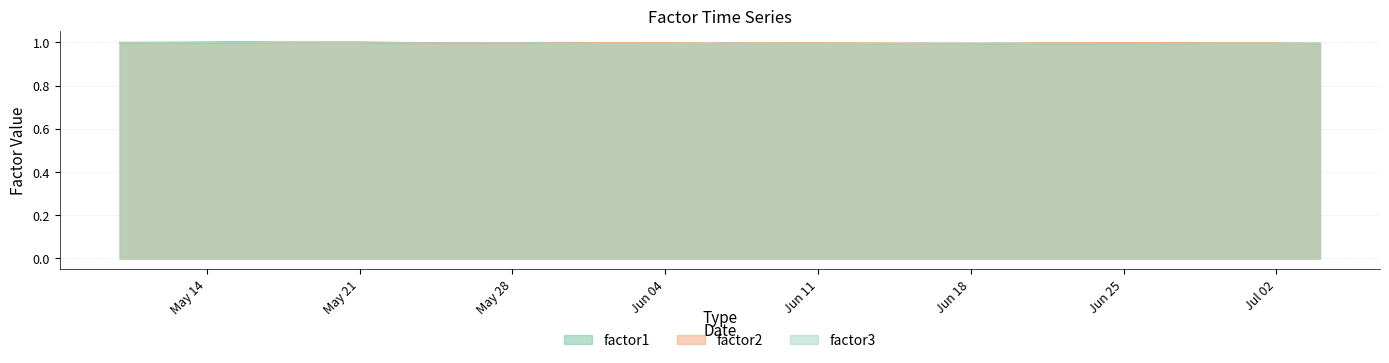

What is the total value across all series at Jun 18?

3.0